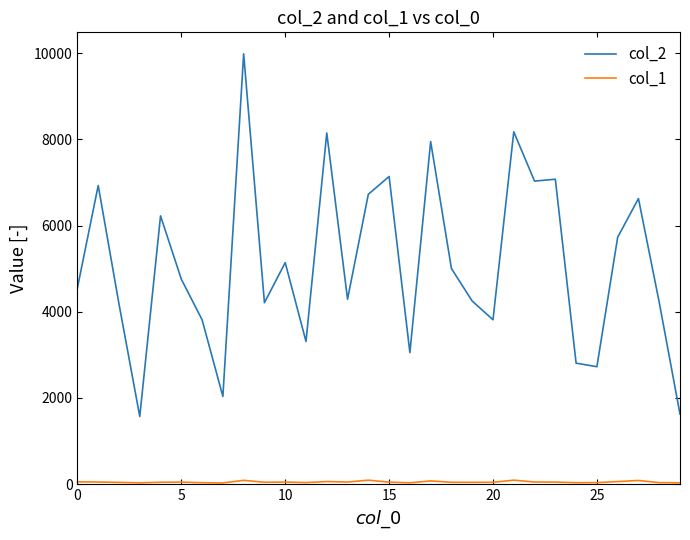

Which series has the largest total across all categories?

col_2